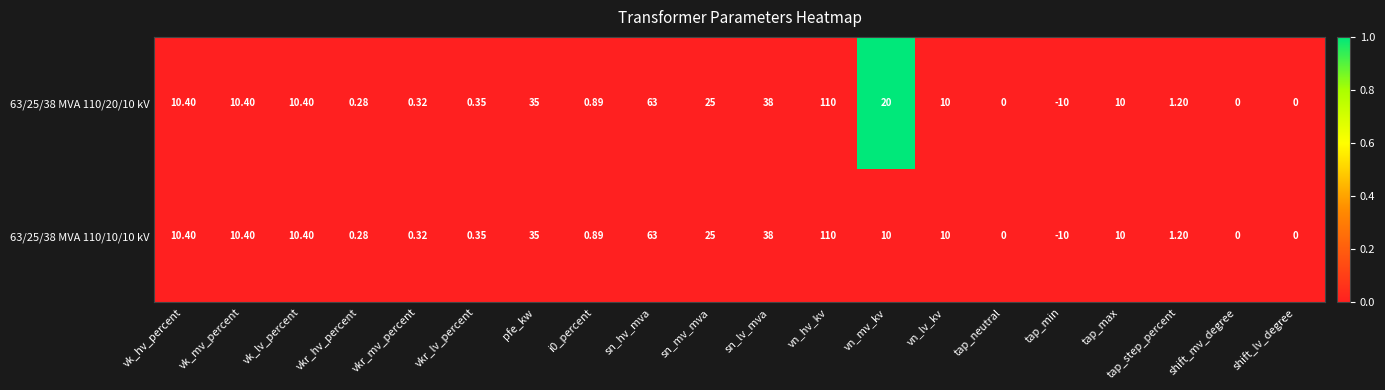

Count the number of categories in the chart.

20